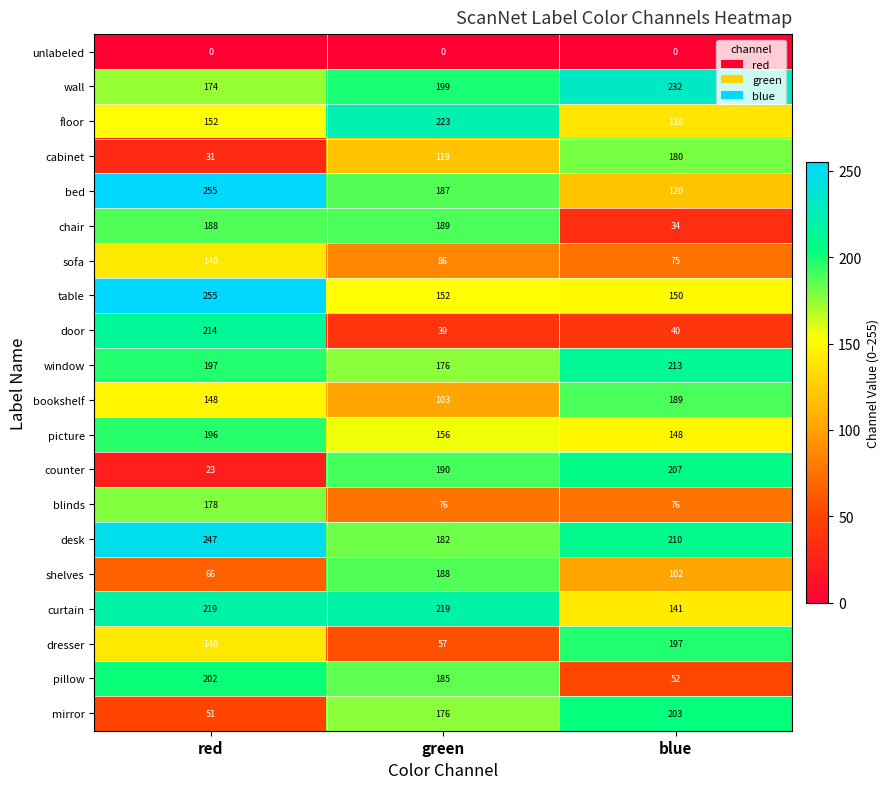

List the labels in order of door value, smallest first.

green, blue, red